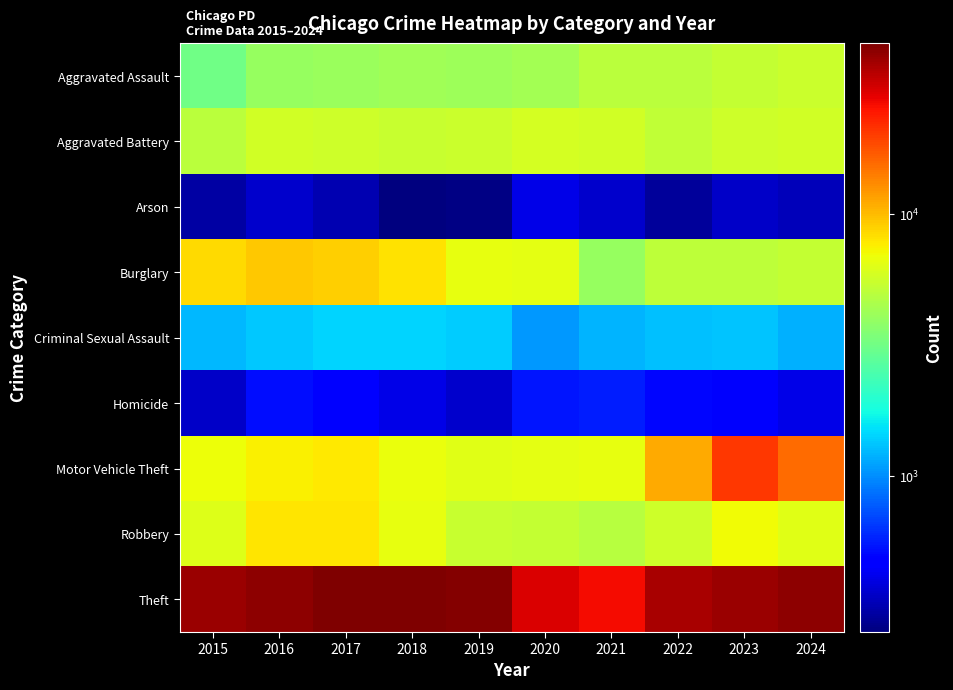

What is the total value across all series at 2020?

60164